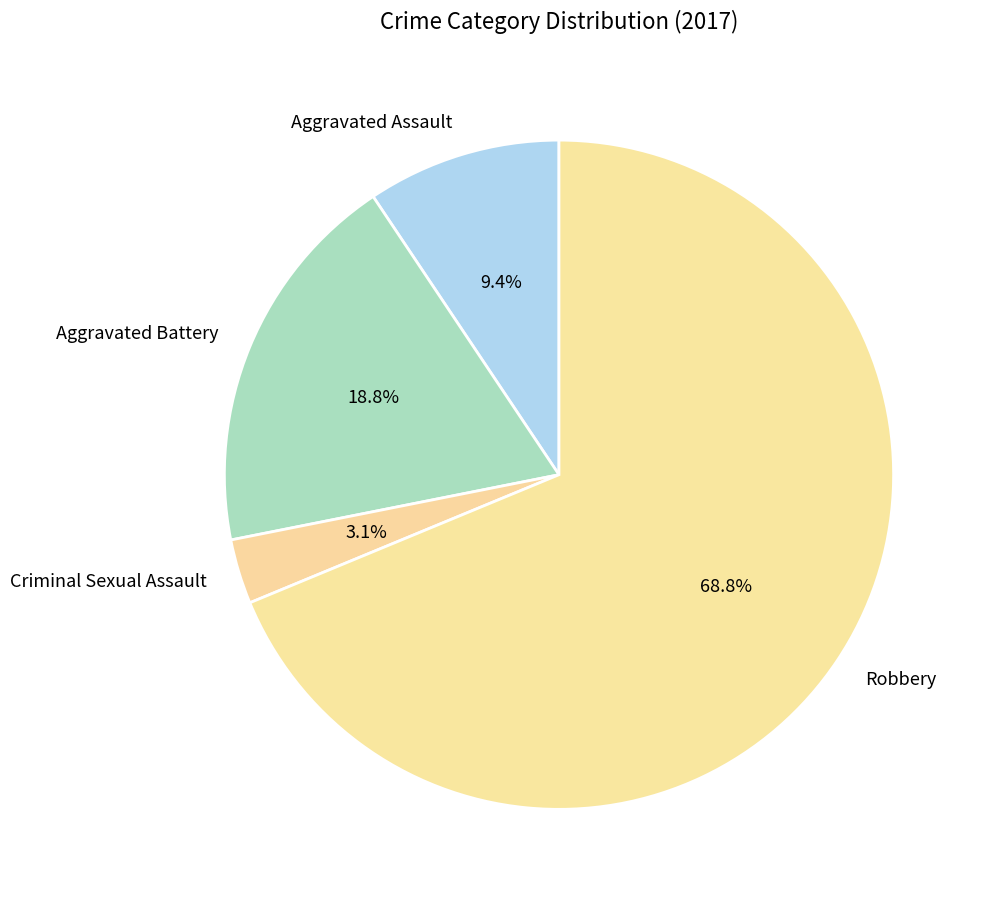

Which category accounts for the majority?

Robbery